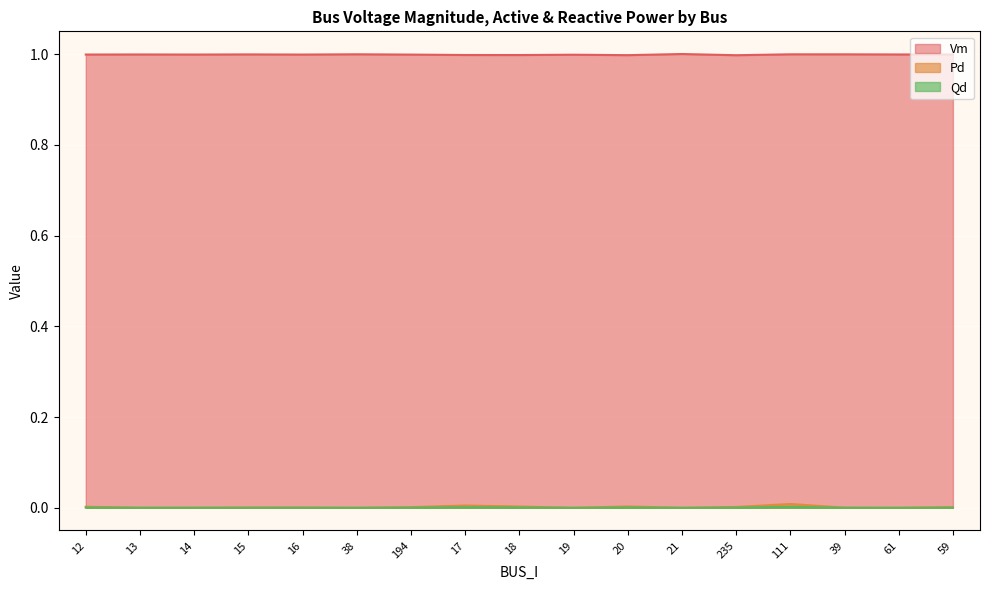

At how many categories does at least one series exceed 0?

17